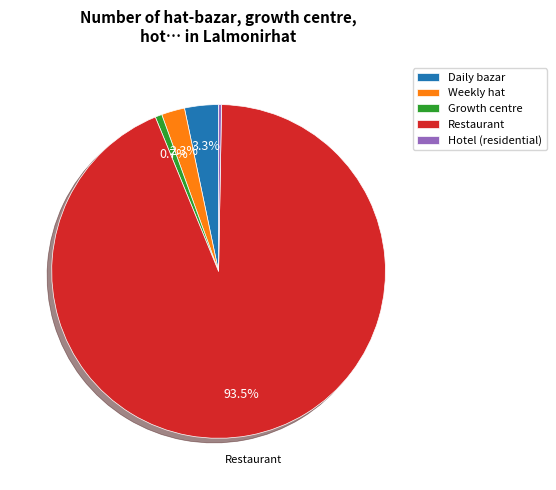

How many segments does this pie chart have?

5